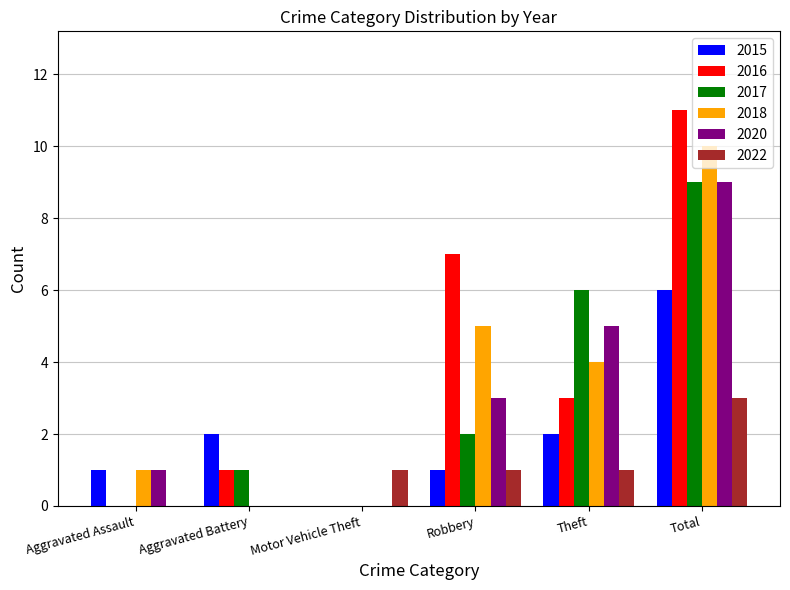

What is the sum of the 2018 values at Theft and Robbery?

9